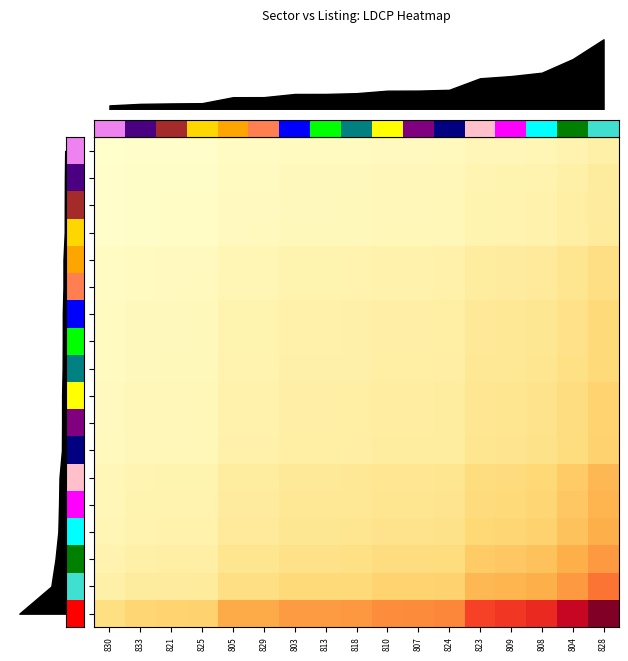

What is the difference between the maximum and minimum values in the 829 series?

23.6